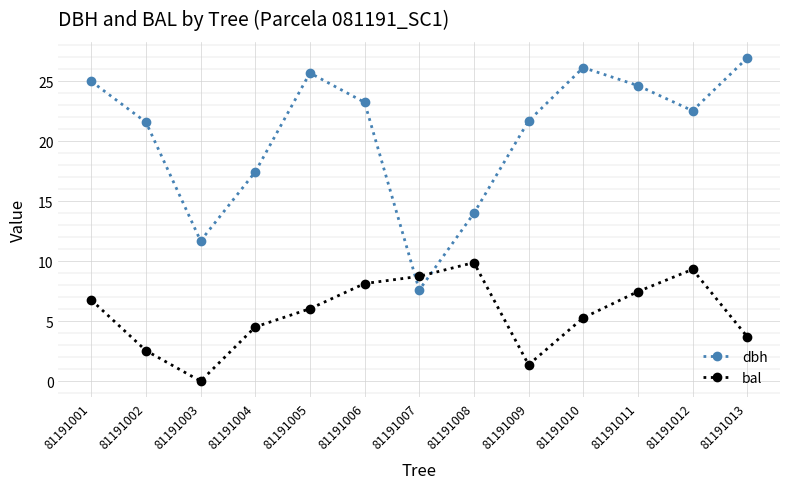

True or false: dbh and bal intersect in this chart.

True